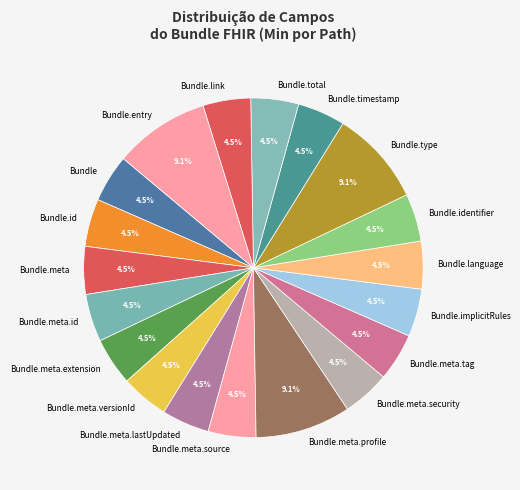

Does Bundle.language account for over 50% of the chart?

No